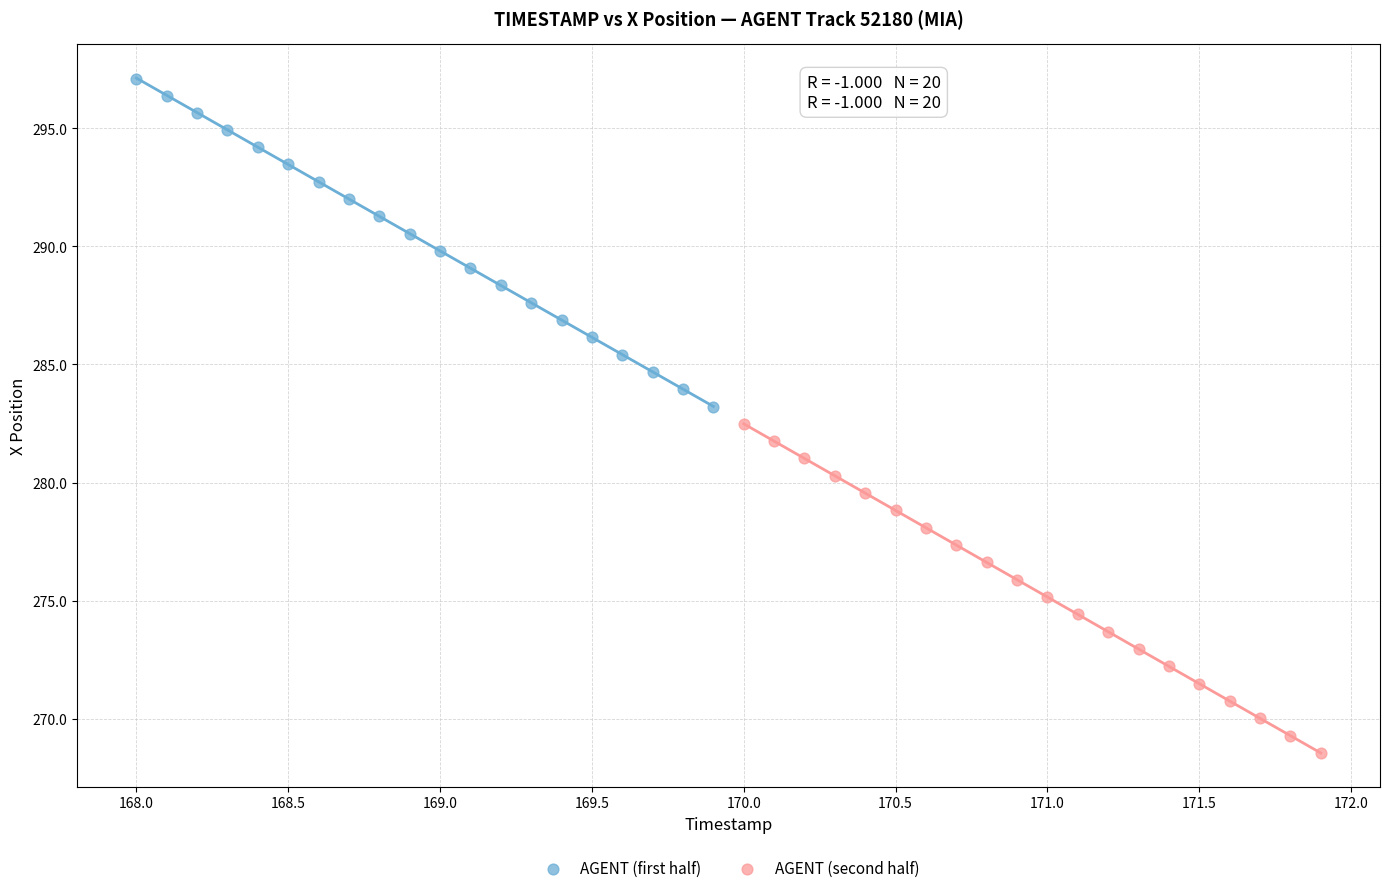

Which series has the largest Y range (max minus min)?

AGENT (second half)